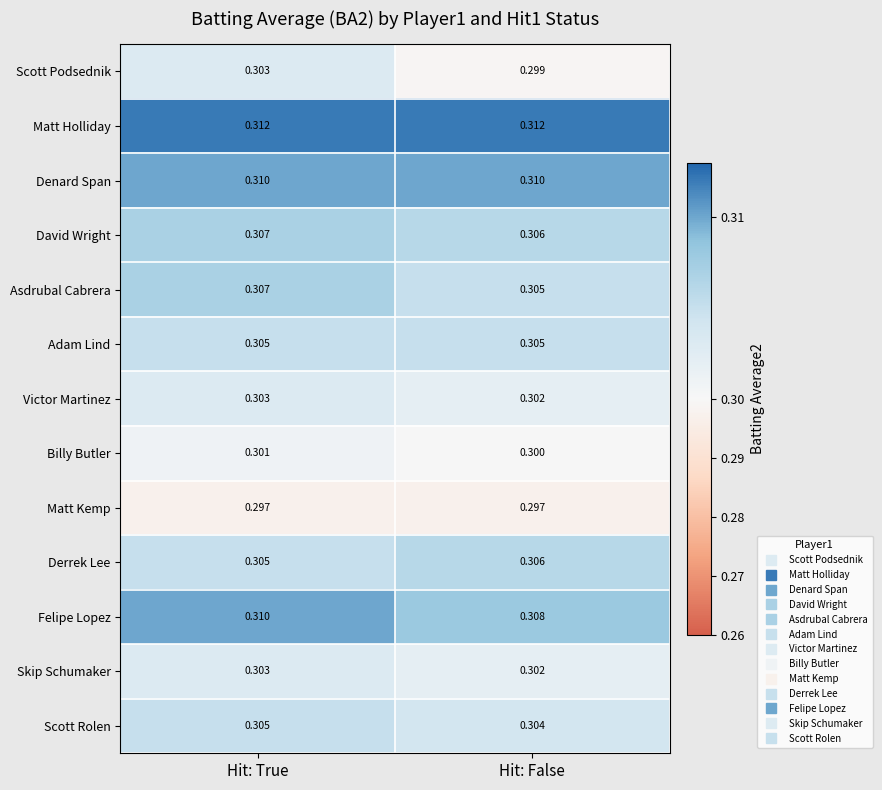

At which label is Scott Rolen closest to 0?

Hit: False